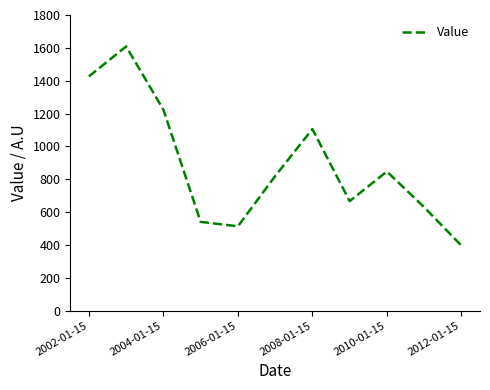

What is the minimum value shown in the chart?

395.8